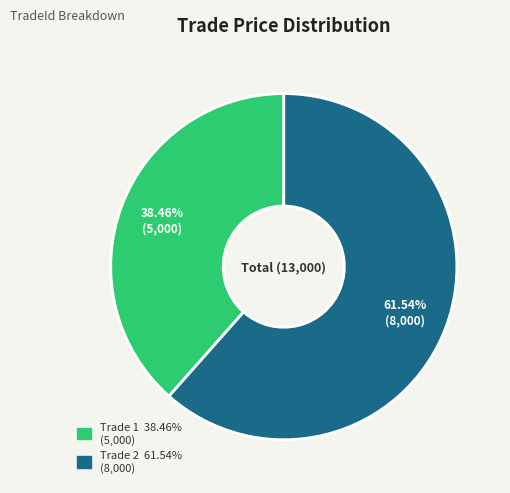

How many slices are in this pie chart?

2